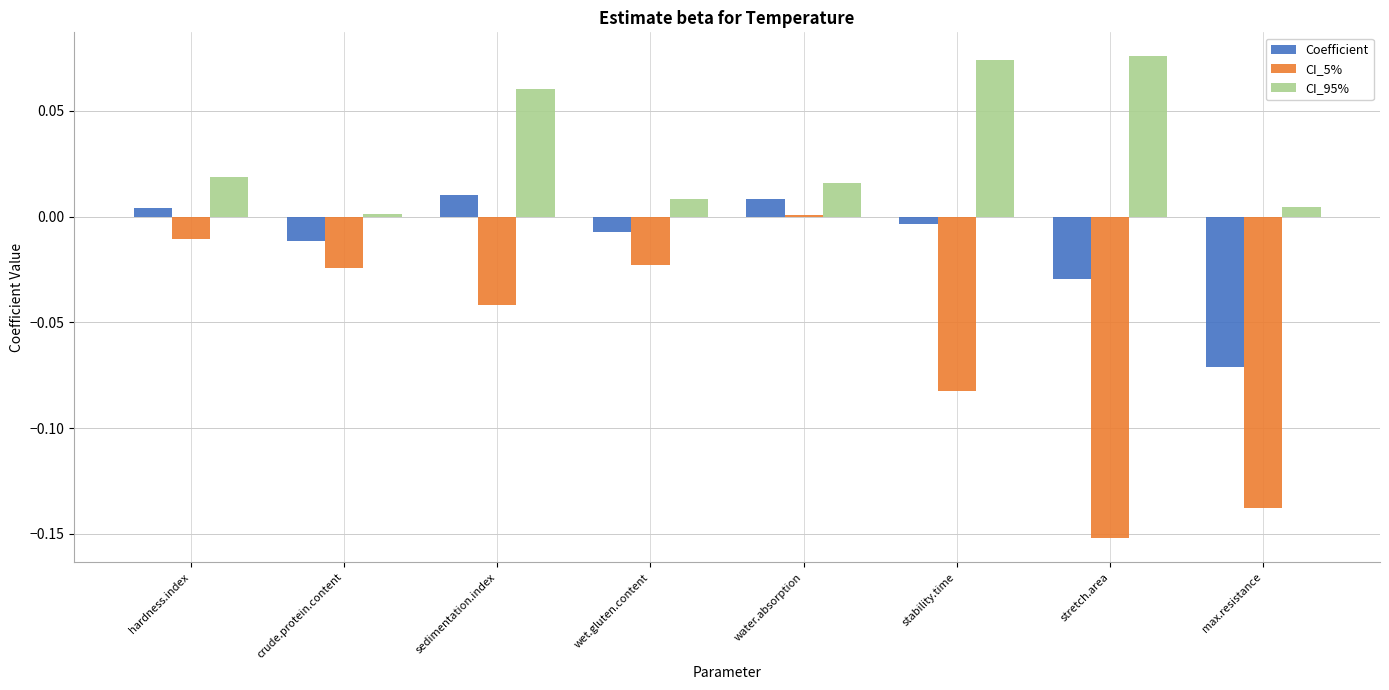

Does the chart contain stacked bars?

No